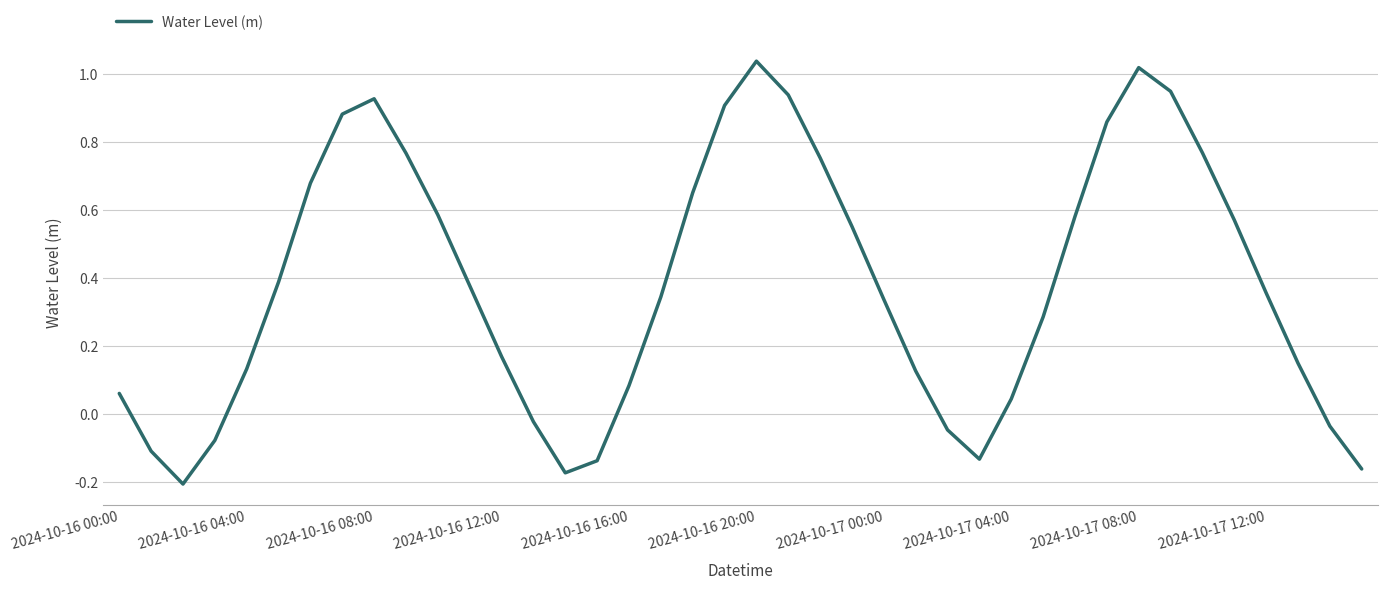

Reading left to right, what are all the values shown in this chart?

0.1	-0.1	-0.2	-0.1	0.1	0.4	0.7	0.9	0.9	0.8	0.6	0.4	0.2	-0.0	-0.2	-0.1	0.1	0.3	0.7	0.9	1.0	0.9	0.8	0.6	0.3	0.1	-0.0	-0.1	0.0	0.3	0.6	0.9	1.0	0.9	0.8	0.6	0.4	0.1	-0.0	-0.2